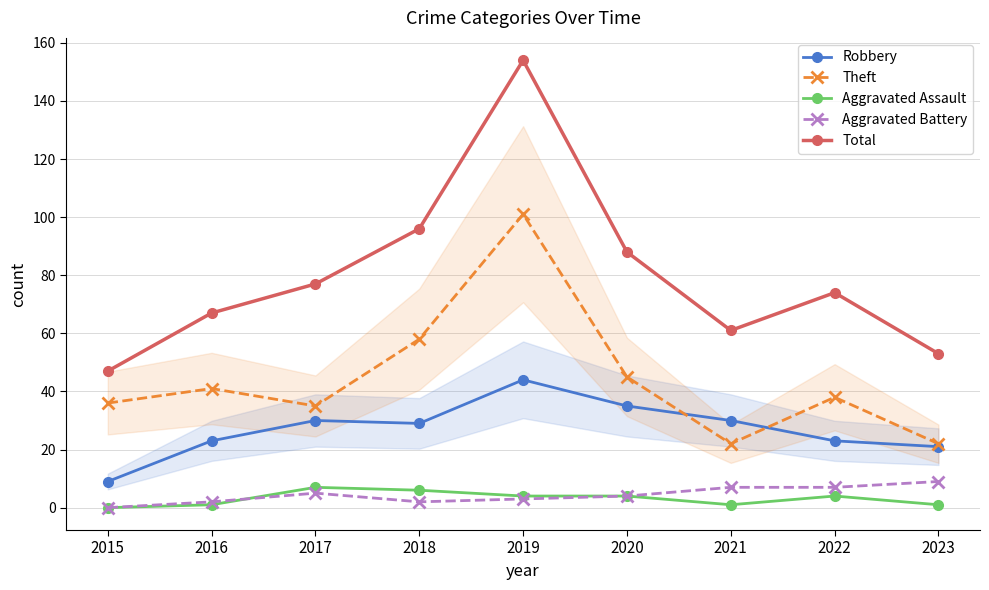

Does the chart have visible grid lines?

Yes